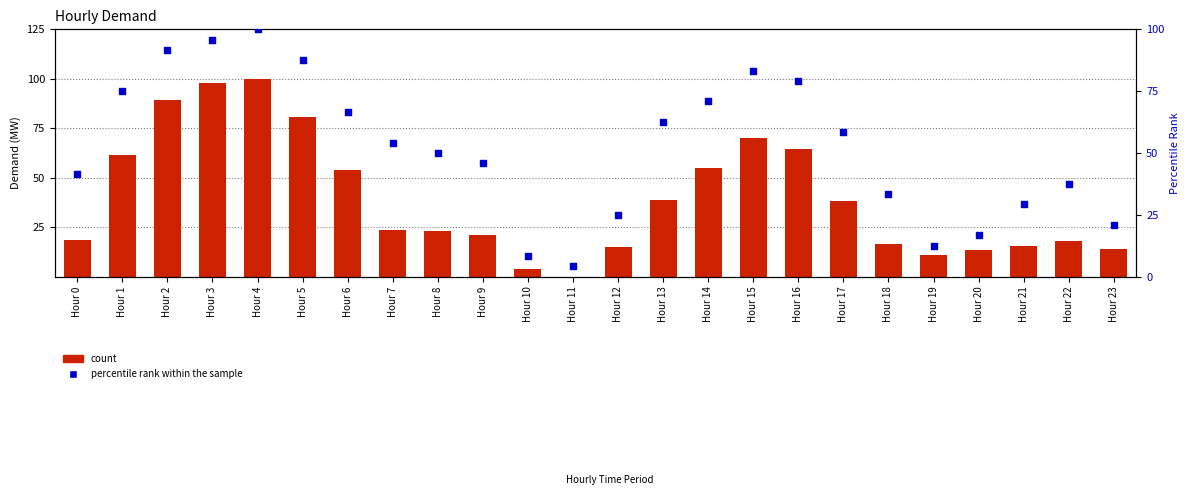

Which series has the widest spread of Y values?

count